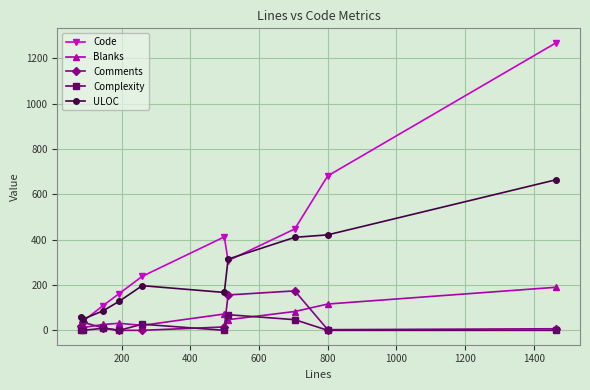

Which series has the largest range (max minus min)?

Code